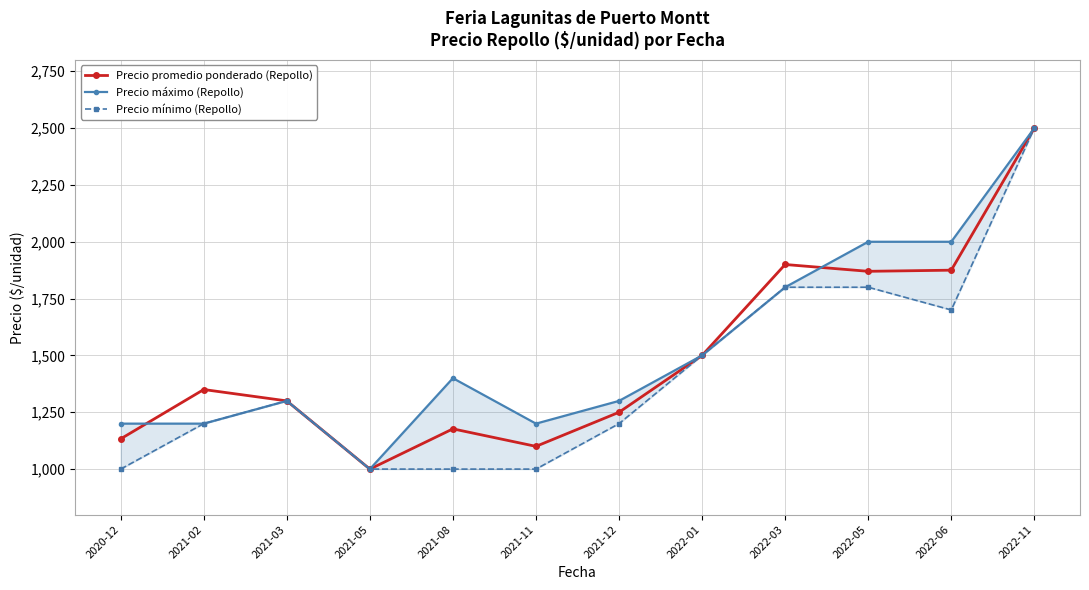

What is the total value across all series at 2022-06?

5575